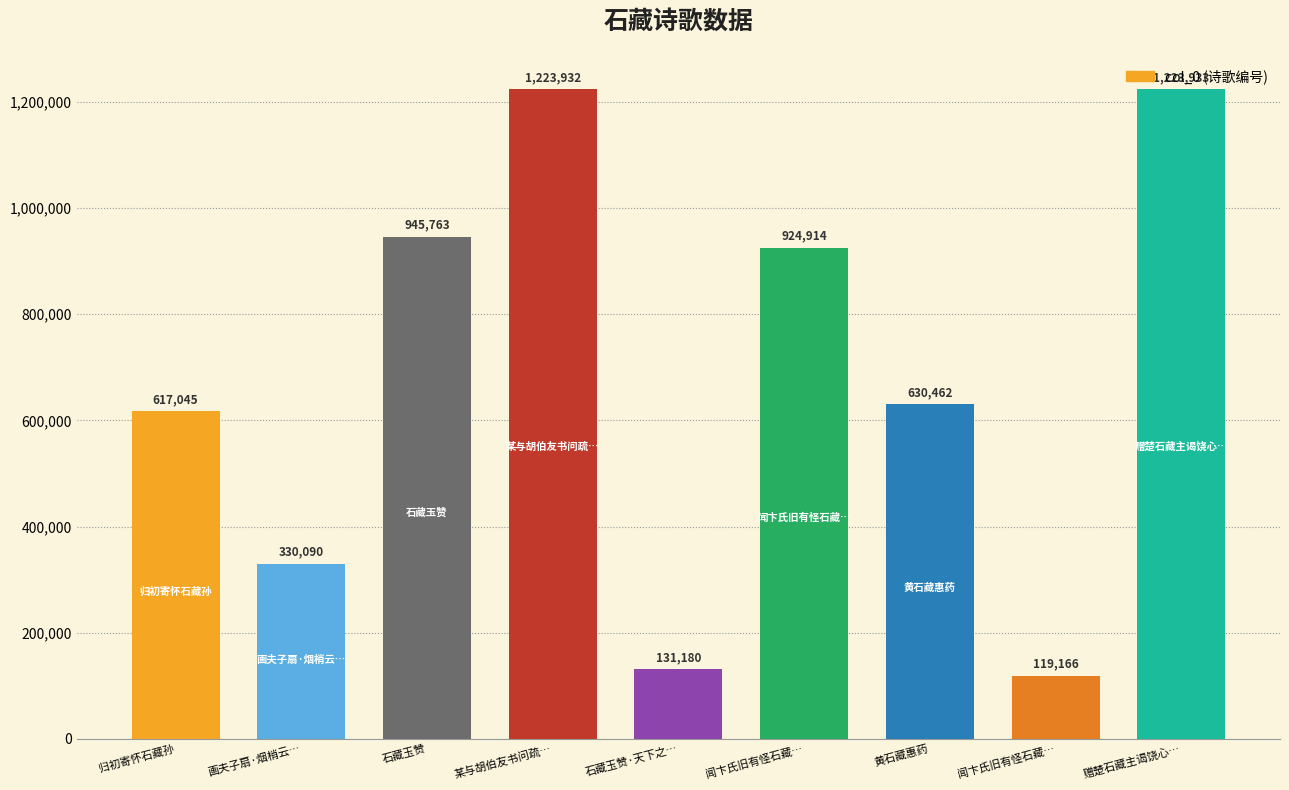

True or false: the data shows 768141 at 某与胡伯友书问疏….

False